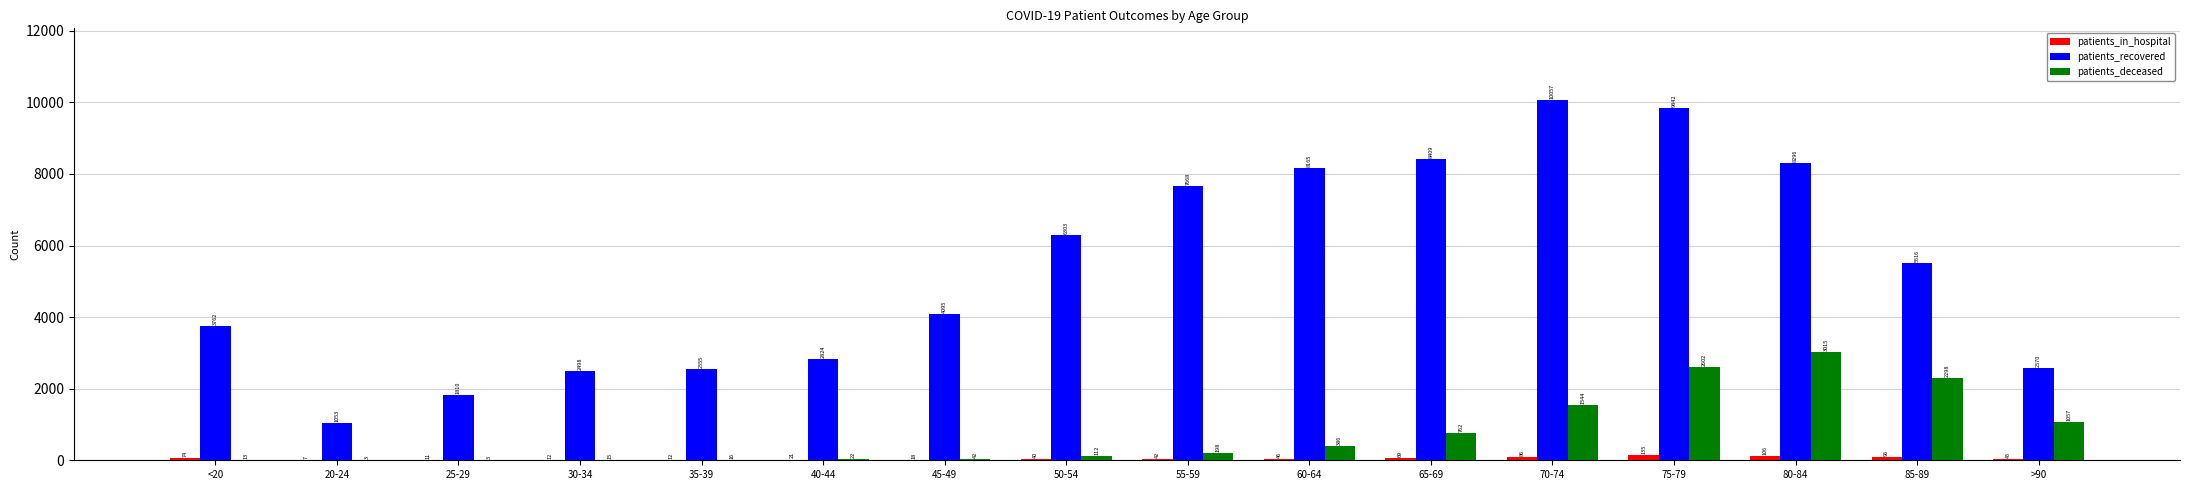

What is the greatest value displayed?

10057